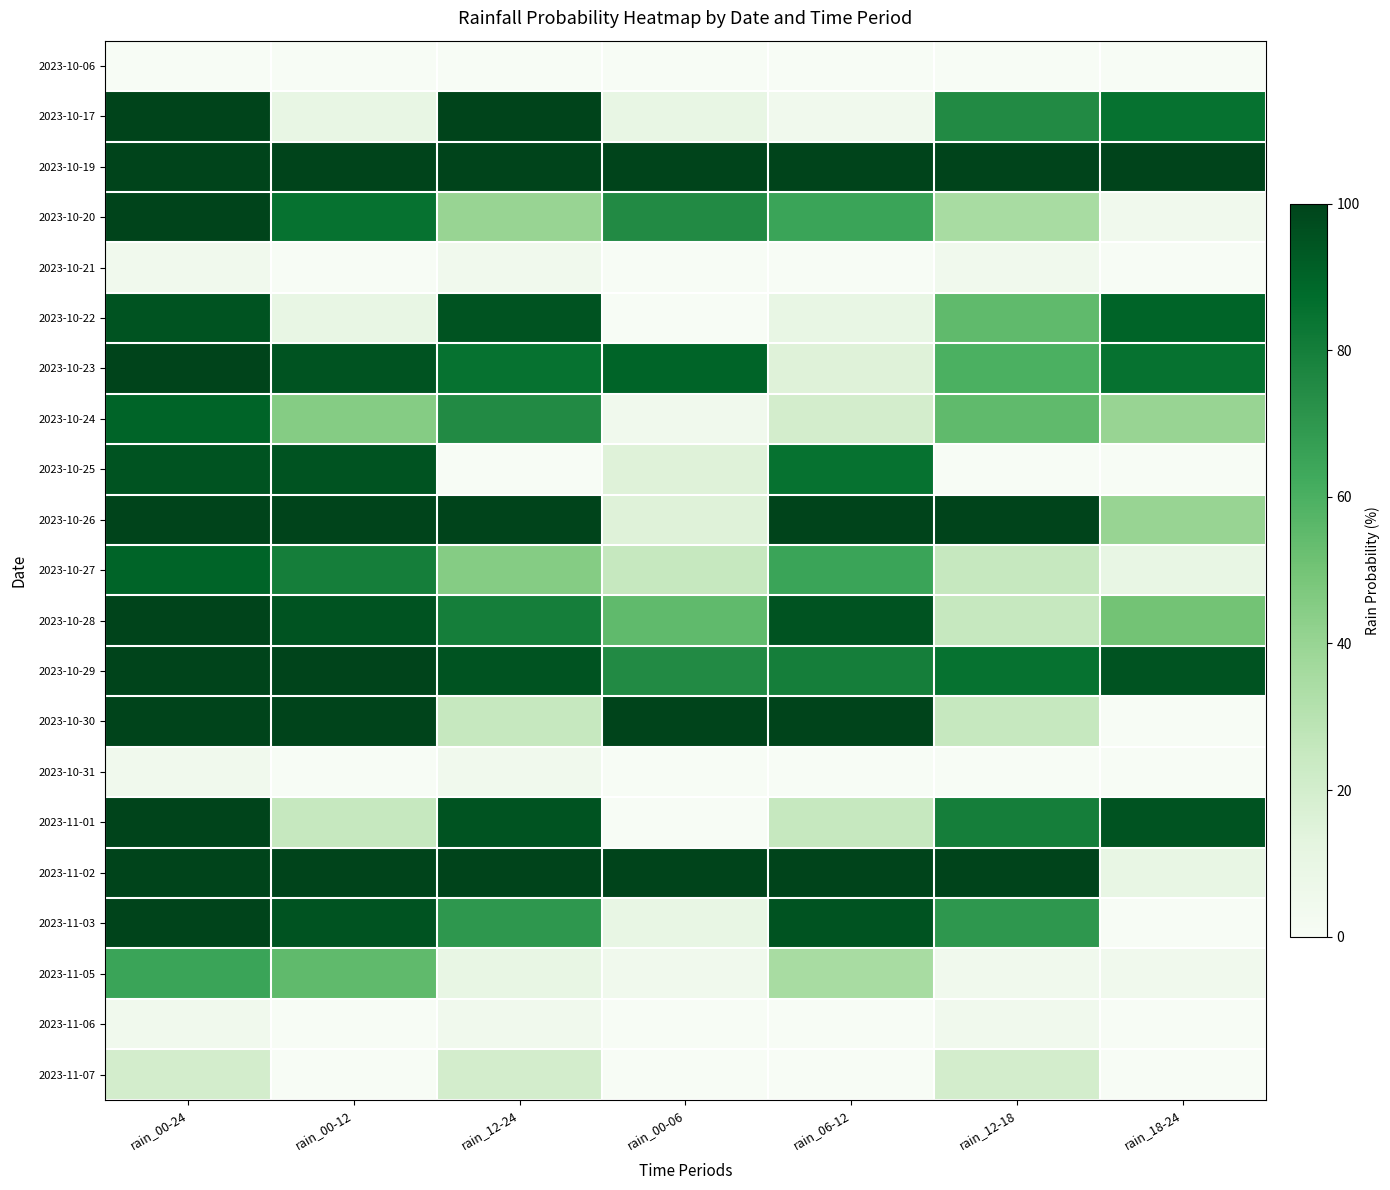

Which category has the lowest value across all series?

rain_00-24